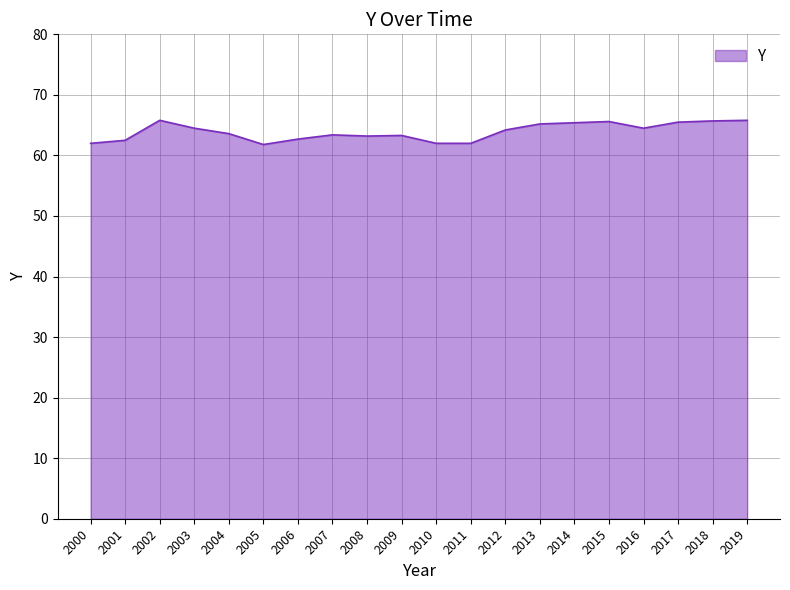

Does the chart display data point markers on the line(s)?

No